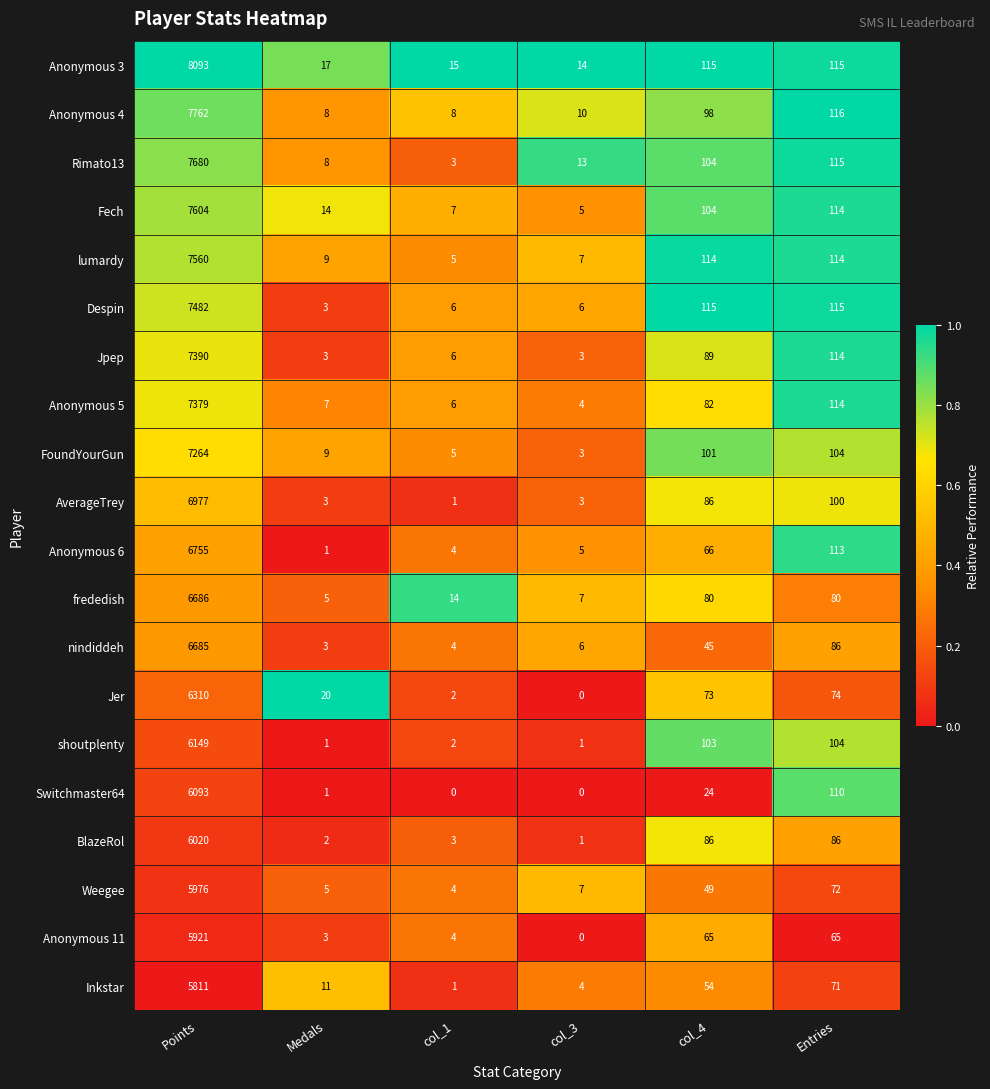

List the labels in order of Anonymous 6 value, largest first.

Points, Entries, col_4, col_3, col_1, Medals